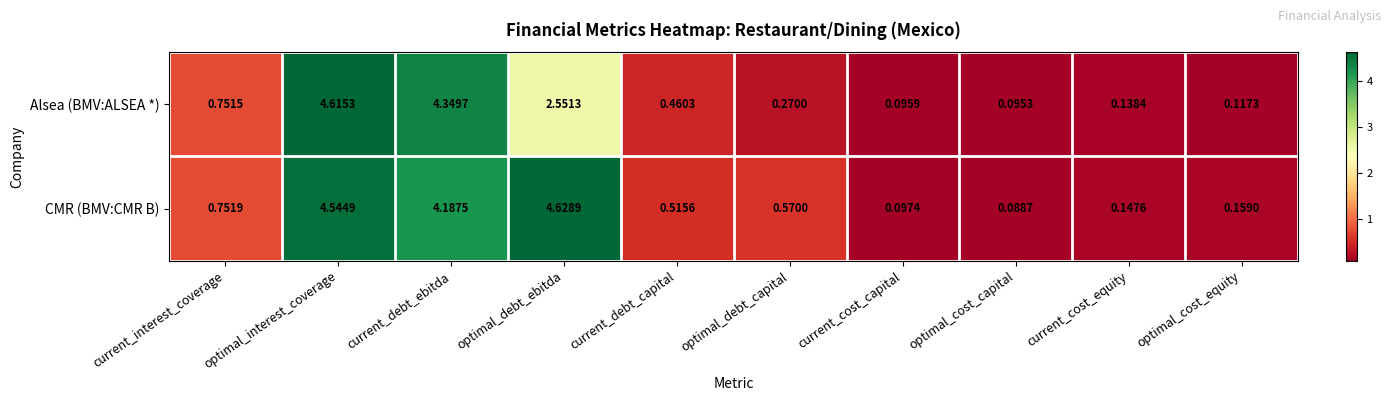

List the series in order of their peak value, lowest first.

Alsea (BMV:ALSEA *), CMR (BMV:CMR B)